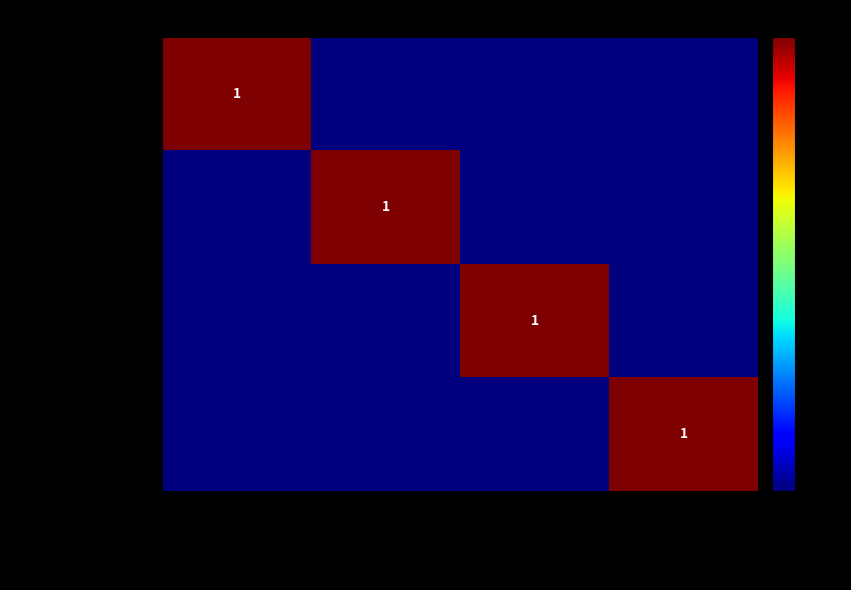

Count the number of data series in this chart.

4